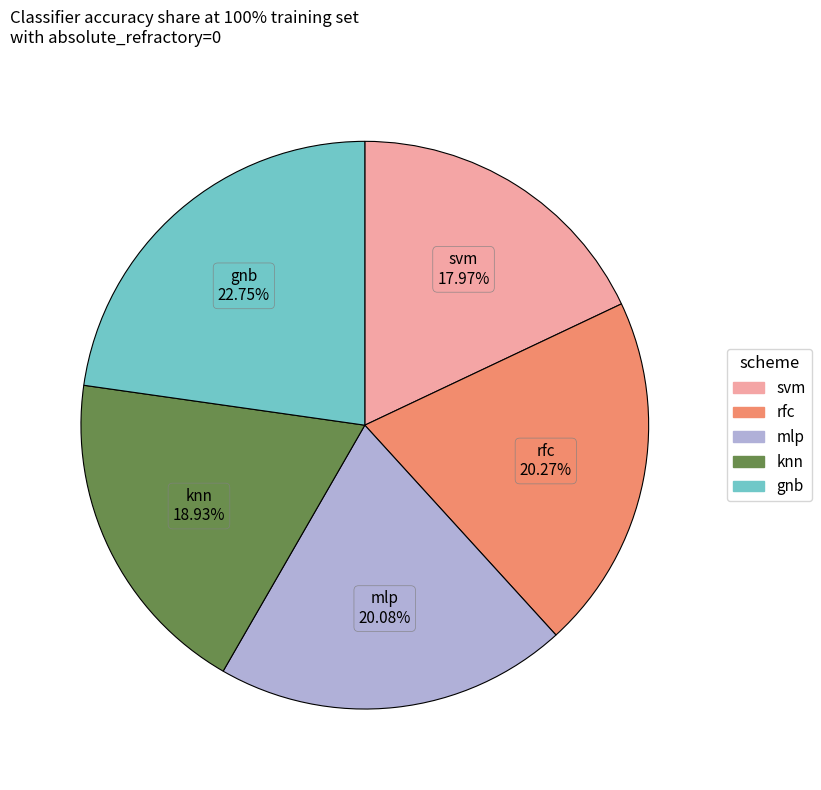

Which category has the biggest portion of the pie?

gnb